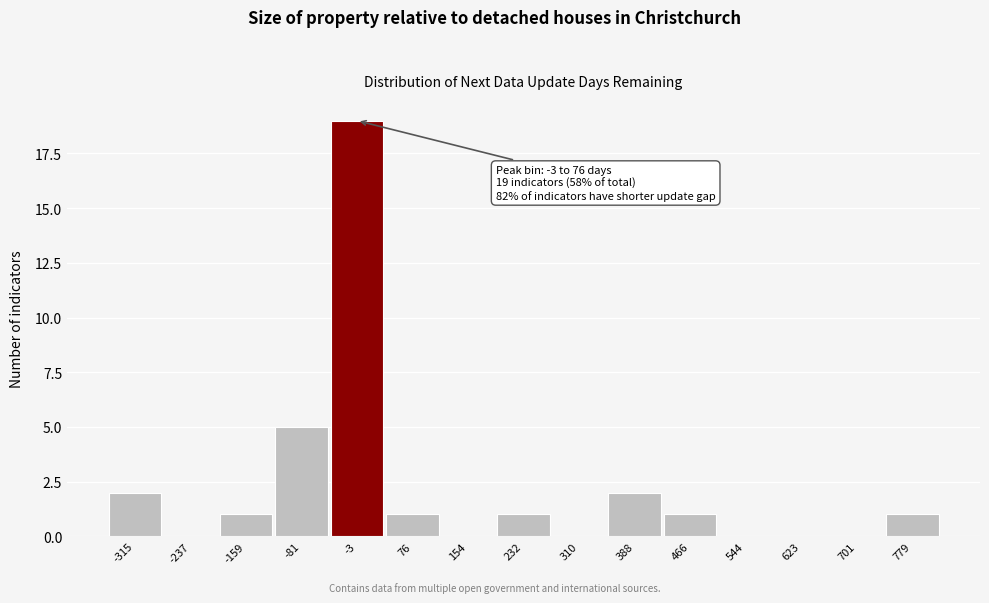

Reading left to right, what are all the values shown in this chart?

-315=2	-237=0	-159=1	-81=5	-3=19	76=1	154=0	232=1	310=0	388=2	466=1	544=0	623=0	701=0	779=1